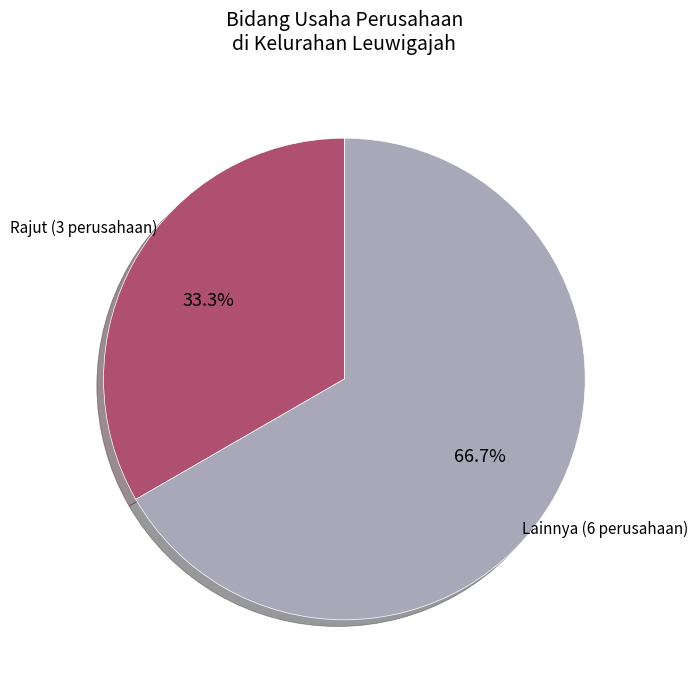

Count the number of slices in the pie.

2